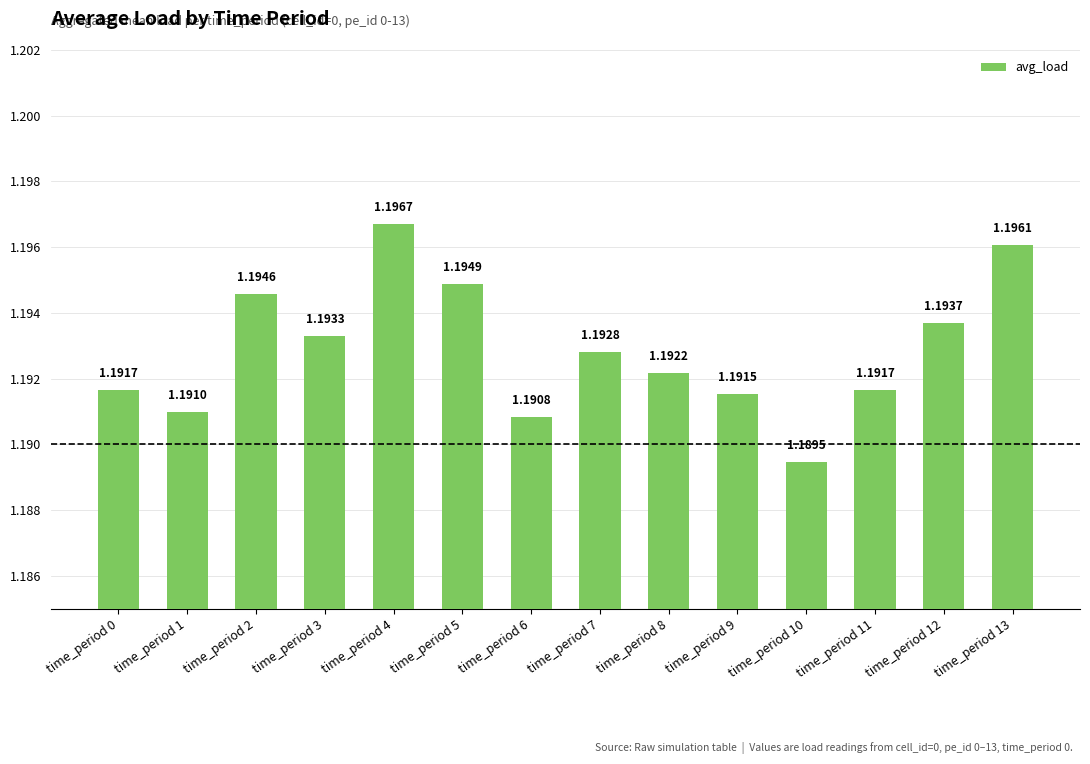

What is the sum of the values at time_period 11 and time_period 0?

2.4